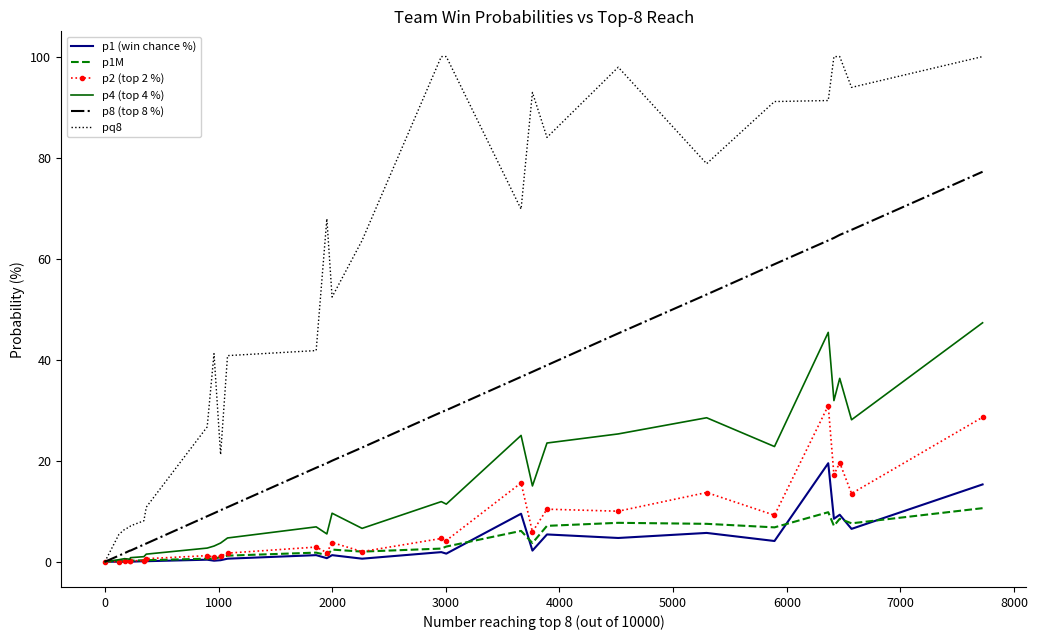

Rank the series by their maximum value, from lowest to highest.

p1M, p1 (win chance %), p2 (top 2 %), p4 (top 4 %), p8 (top 8 %), pq8